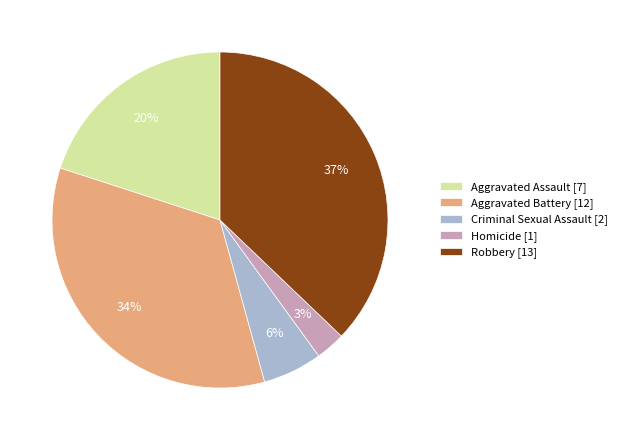

Is there a majority slice in this chart?

No